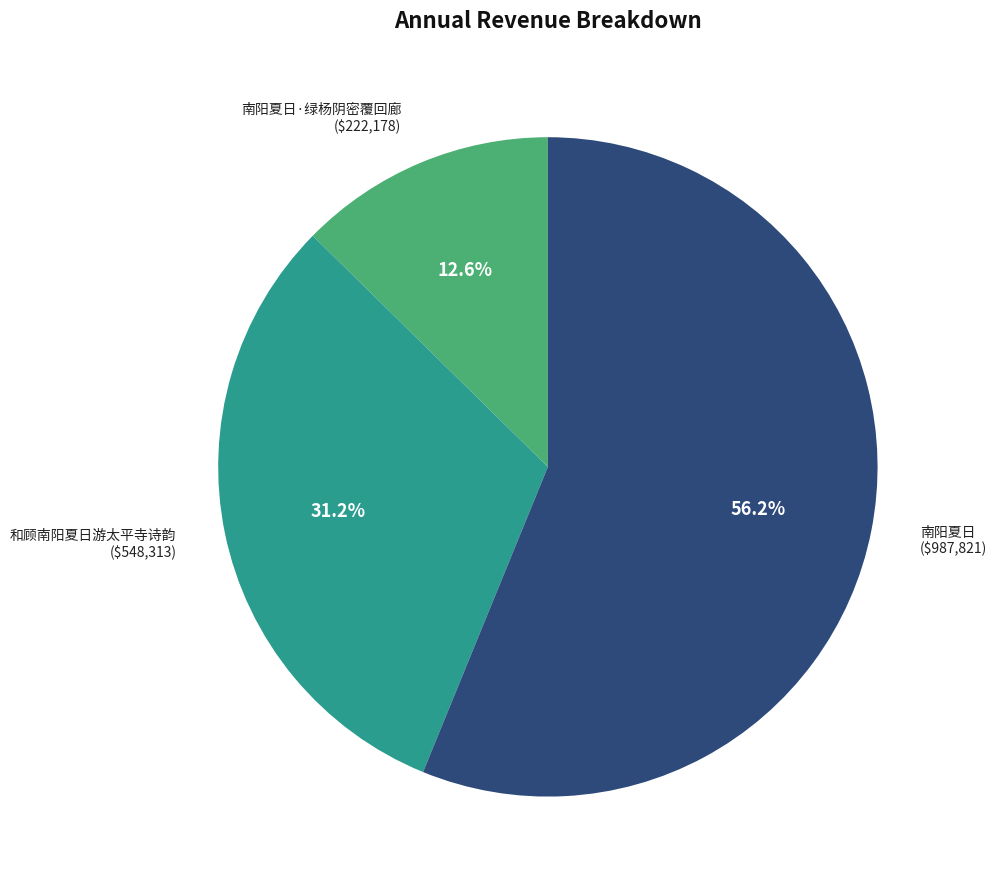

Is there a majority slice in this chart?

Yes